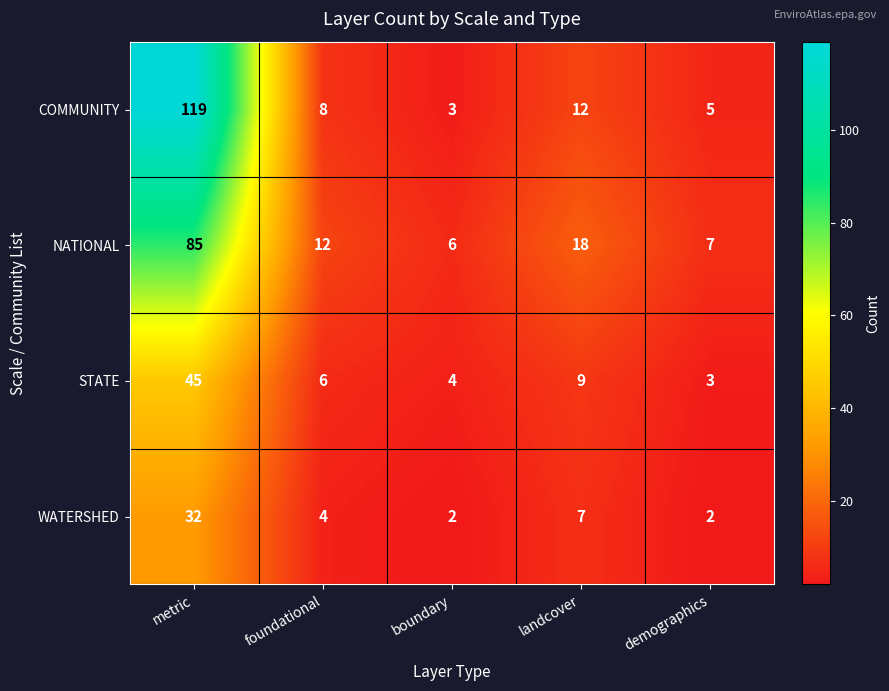

The value of STATE at boundary is 4. True or false?

True